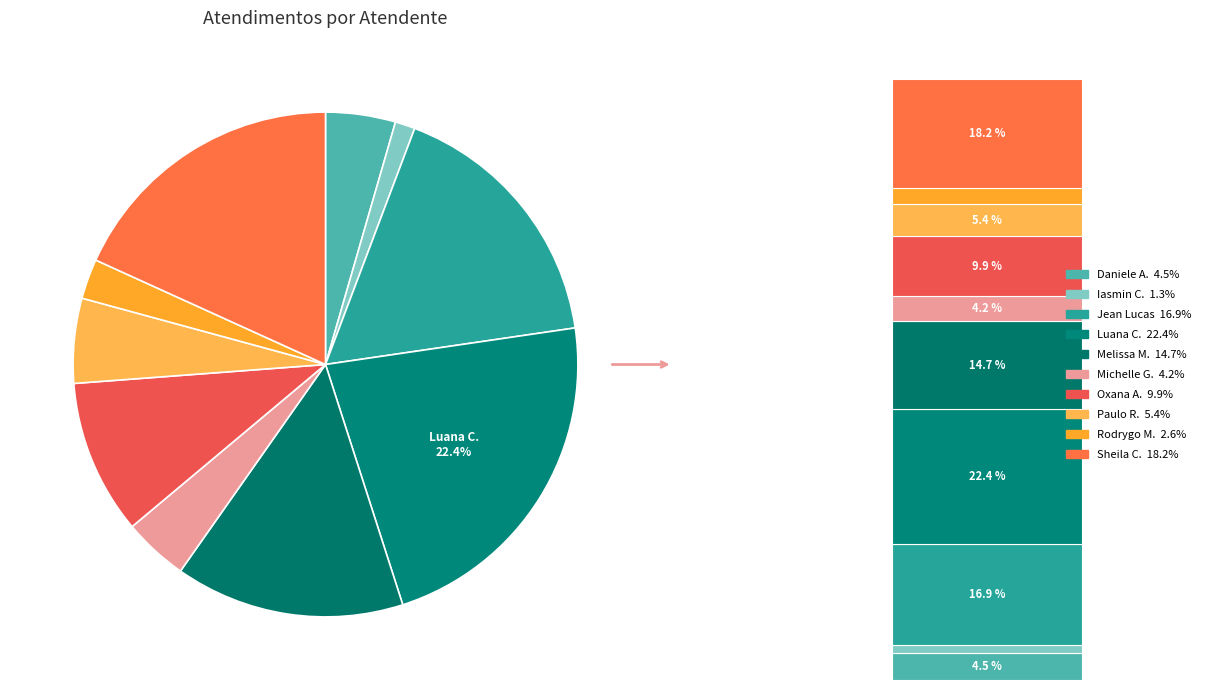

Which category has the biggest portion of the pie?

Luana Cristine Sa dos Santos